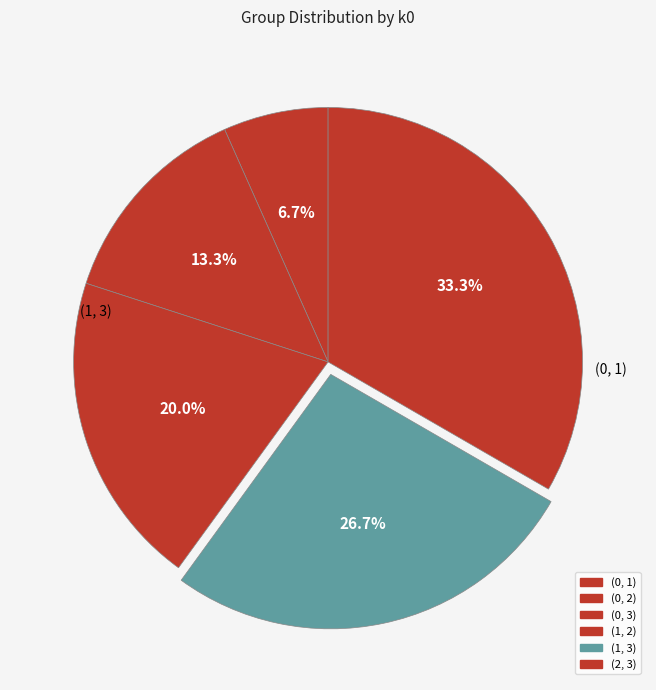

Is there any slice that represents more than half of the pie?

No